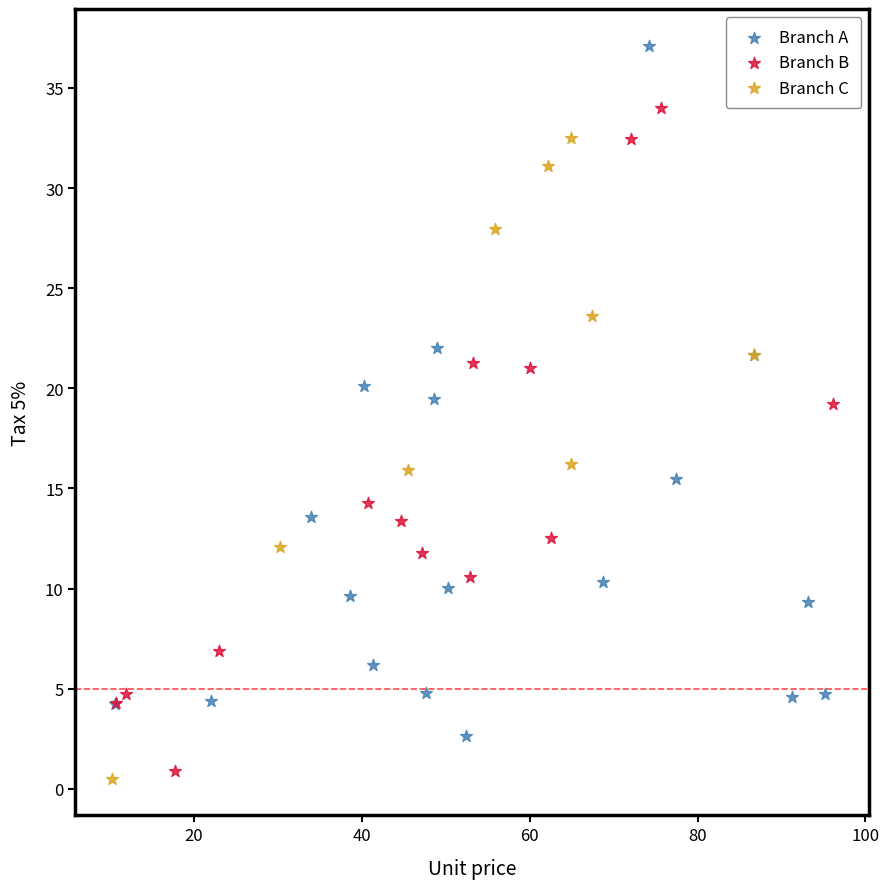

Which series has the largest Y range (max minus min)?

Branch A